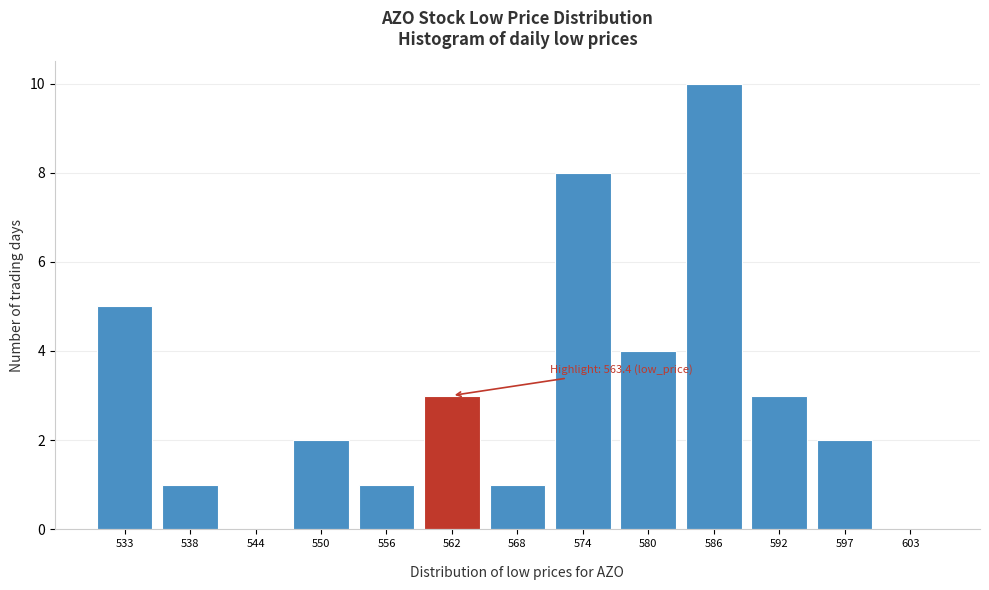

What is the sum of all values?

40